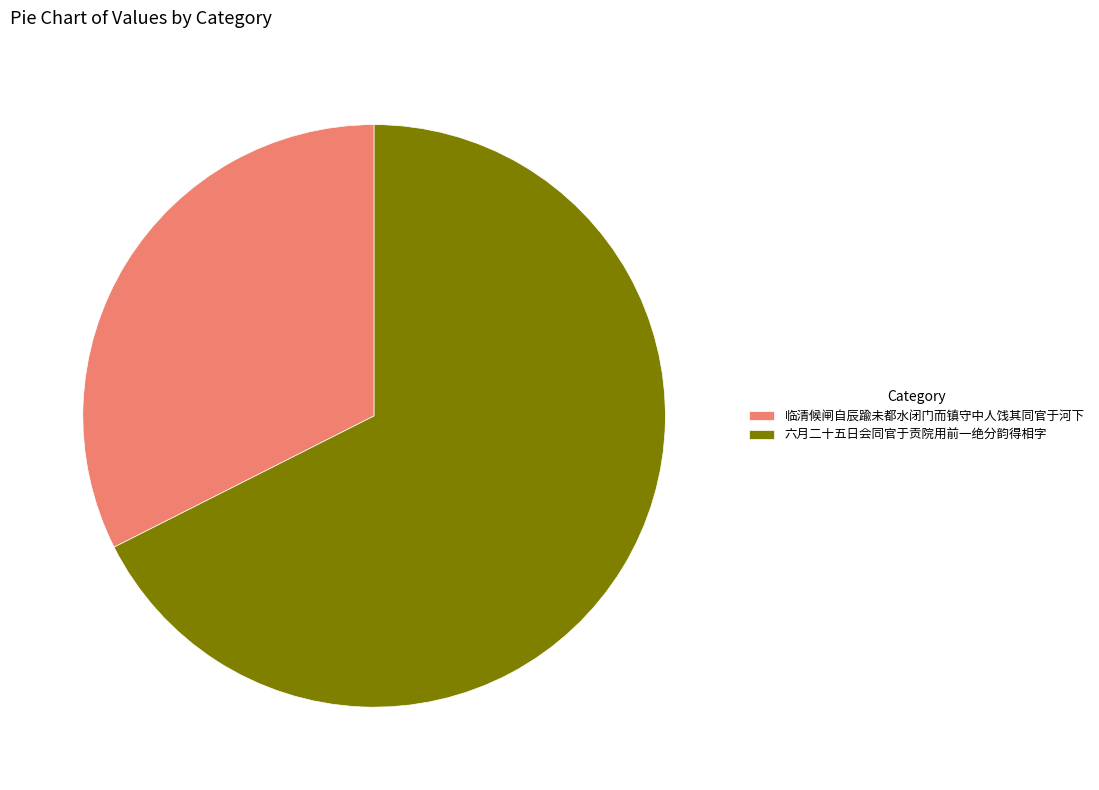

Is it true that 六月二十五日会同官于贡院用前一绝分韵得相字 is 61% of the pie?

False